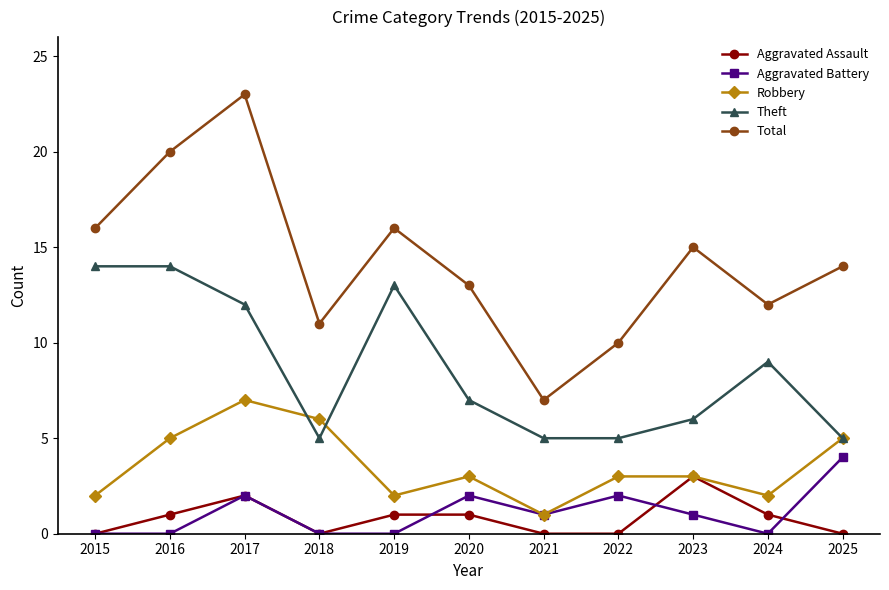

How many values in the Total series are below 14?

5